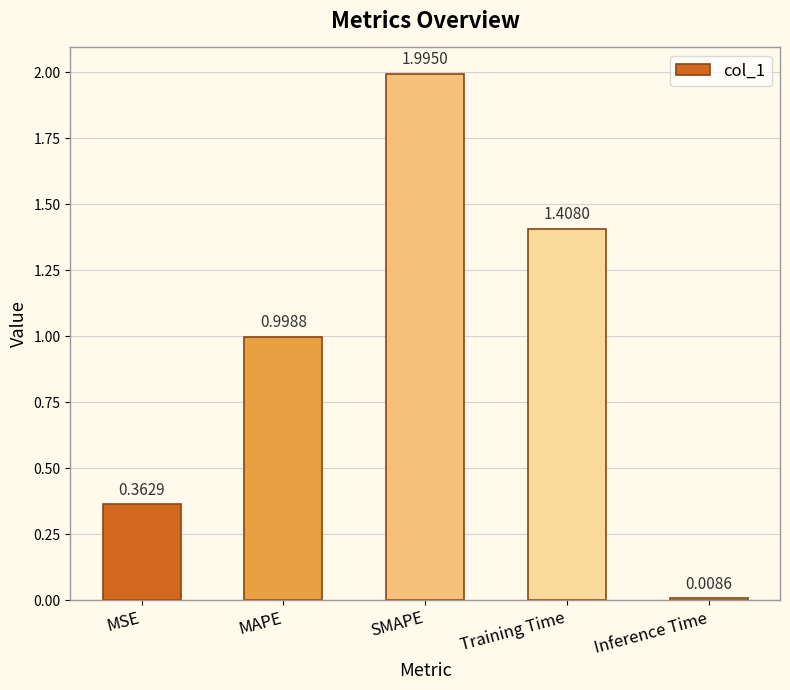

What is the difference between the maximum and minimum values?

2.0